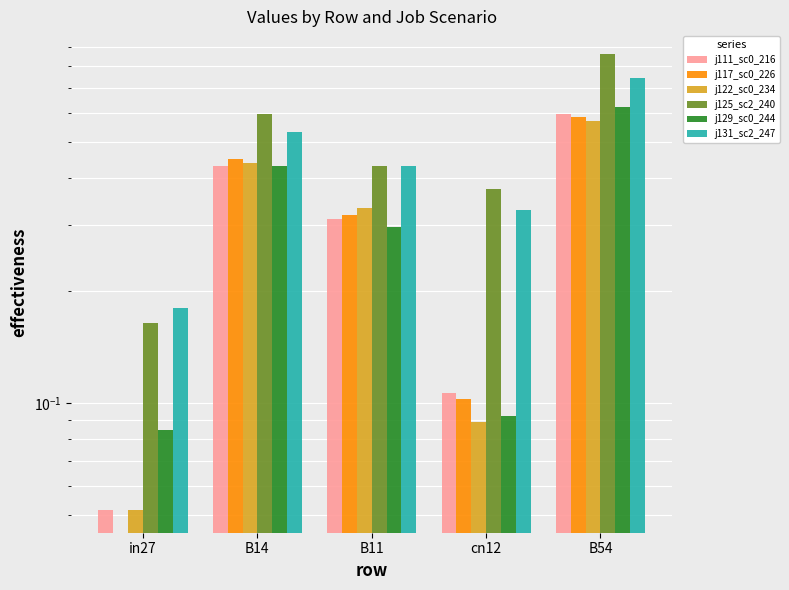

The value of job122_scenario0_234 at B14 is 0.4. True or false?

True